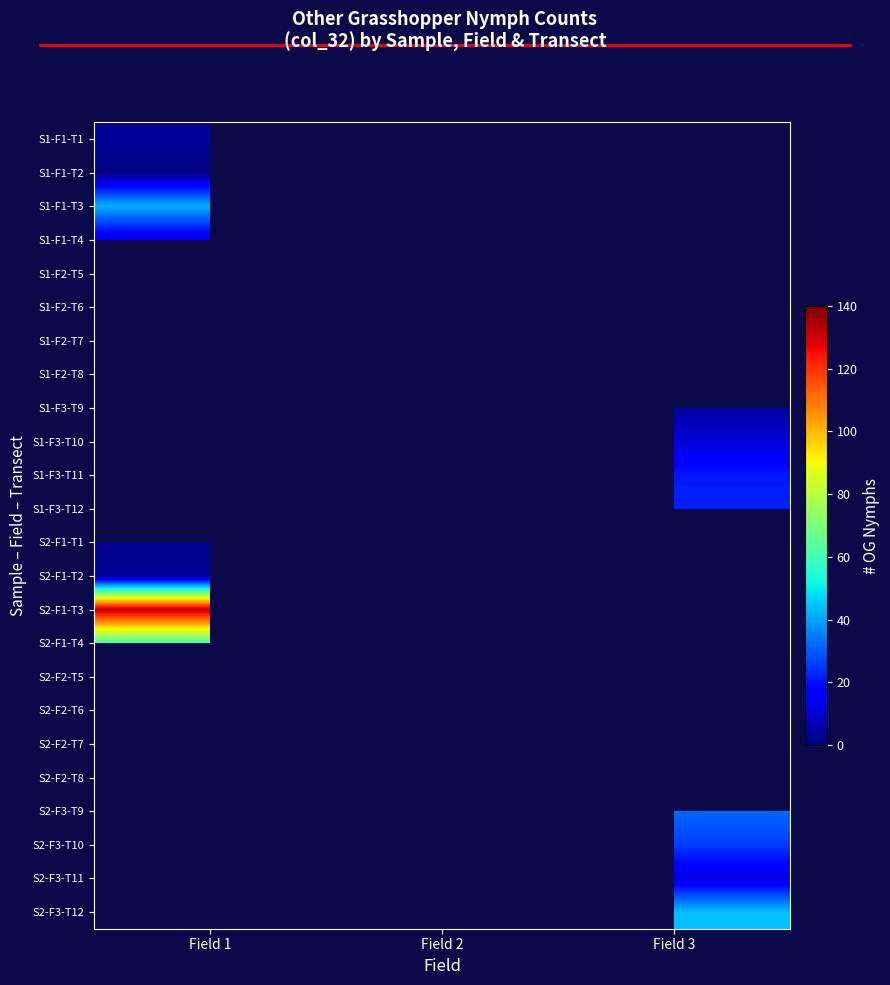

Rank the series by their maximum value, from highest to lowest.

S2-F1-T3, S2-F1-T4, S1-F1-T3, S1-F1-T1, S1-F1-T2, S2-F2-T5, S2-F2-T6, S2-F2-T7, S2-F2-T8, S2-F3-T9, S2-F3-T10, S2-F3-T11, S2-F3-T12, S2-F1-T2, S1-F1-T4, S1-F2-T5, S1-F2-T6, S1-F2-T7, S1-F2-T8, S1-F3-T9, S1-F3-T10, S1-F3-T11, S1-F3-T12, S2-F1-T1